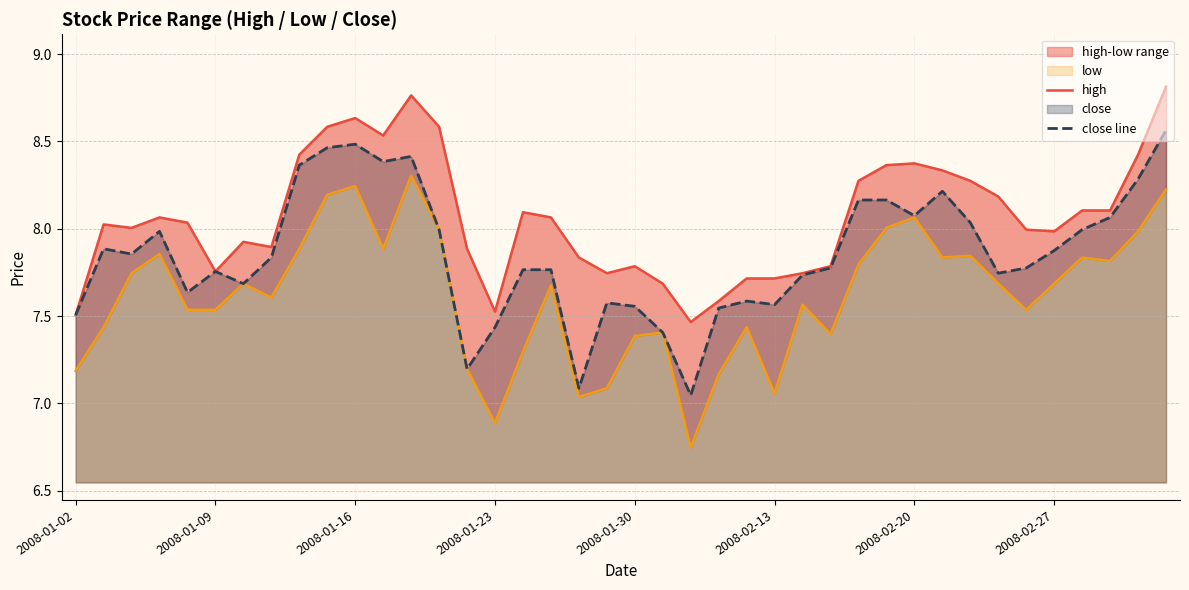

True or false: close line has a value of 4.0 at 36.

False